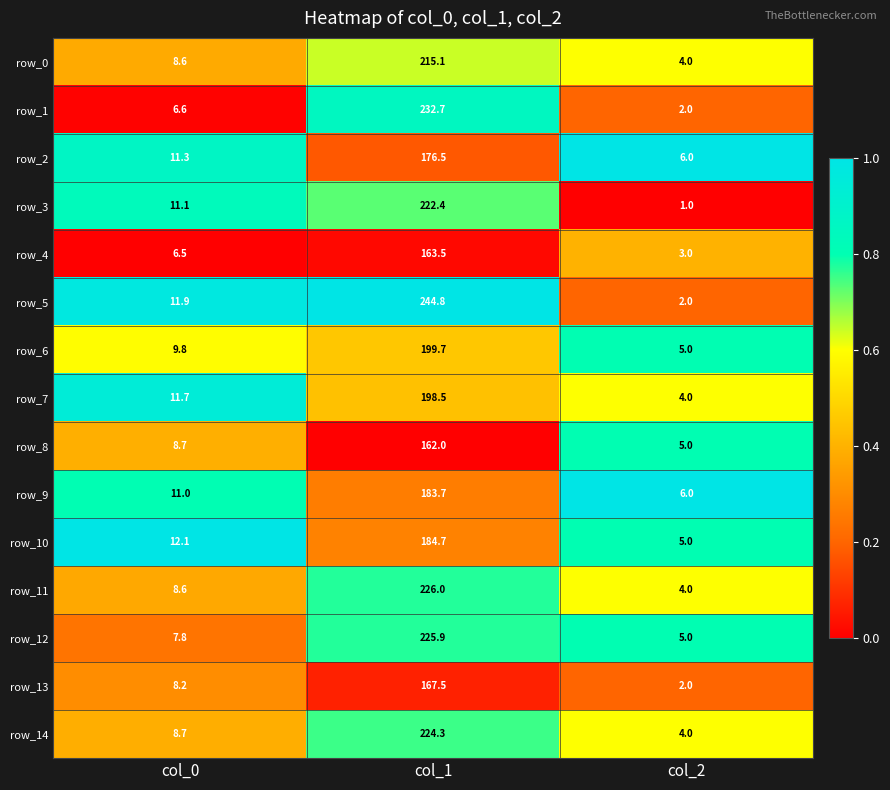

List the labels in order of row_3 value, smallest first.

col_2, col_0, col_1